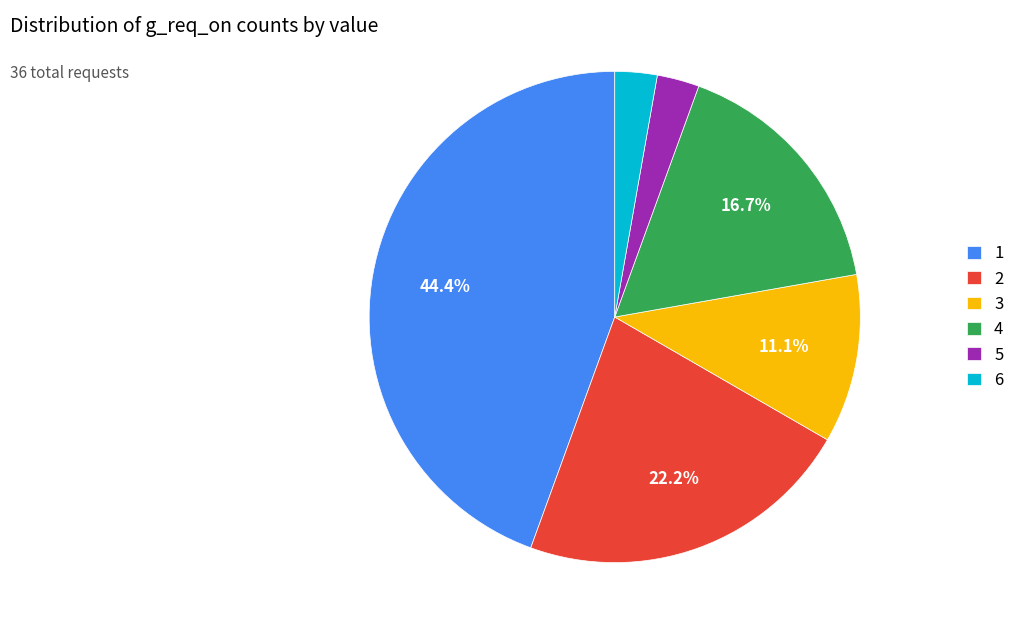

Combined, what portion of the pie is 3 and 2?

33.3%